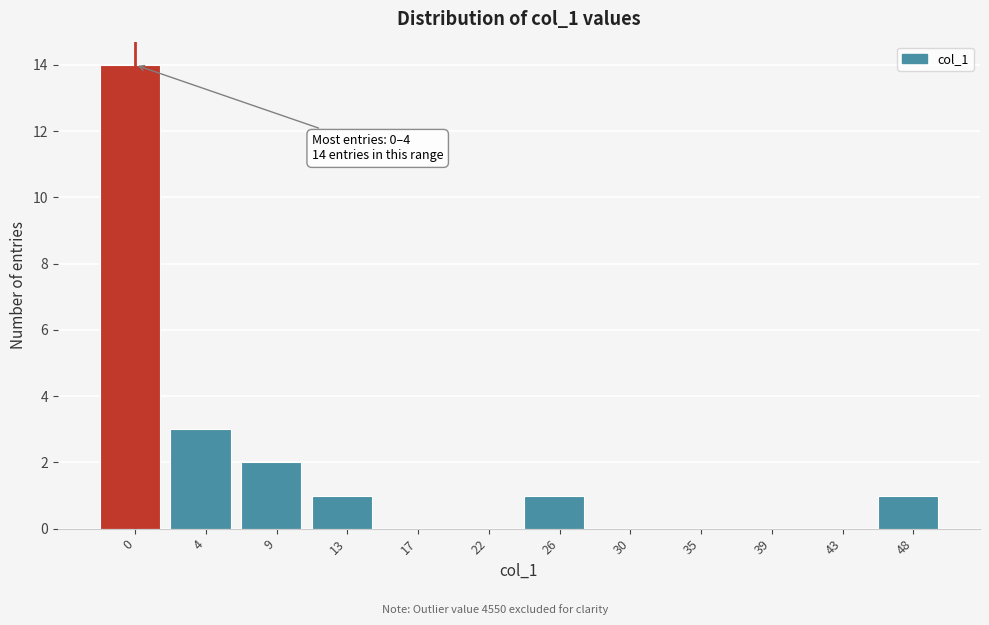

Reading right to left, list all the values displayed in this chart.

48=1	43=0	39=0	35=0	30=0	26=1	22=0	17=0	13=1	9=2	4=3	0=14